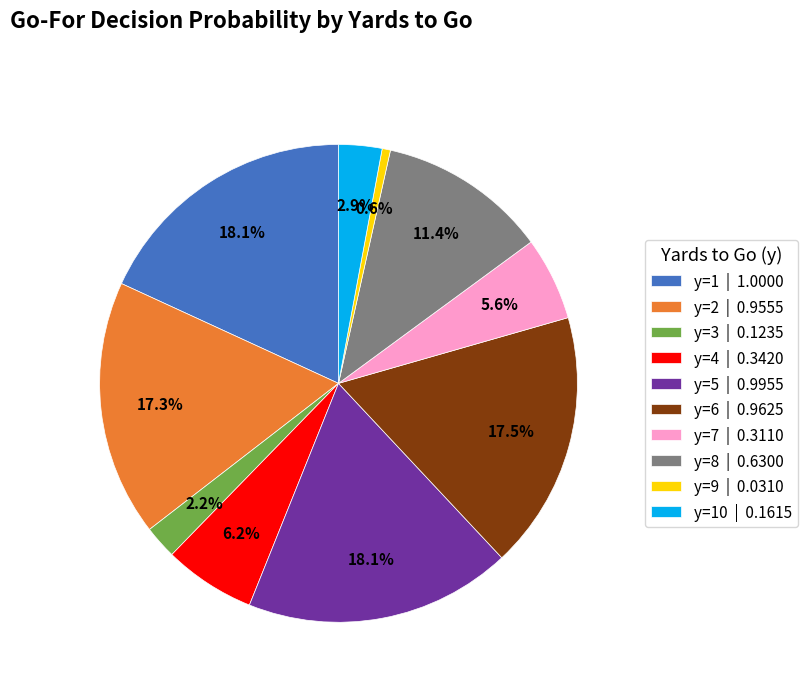

Which slice is the smallest?

y=9 | 0.0310